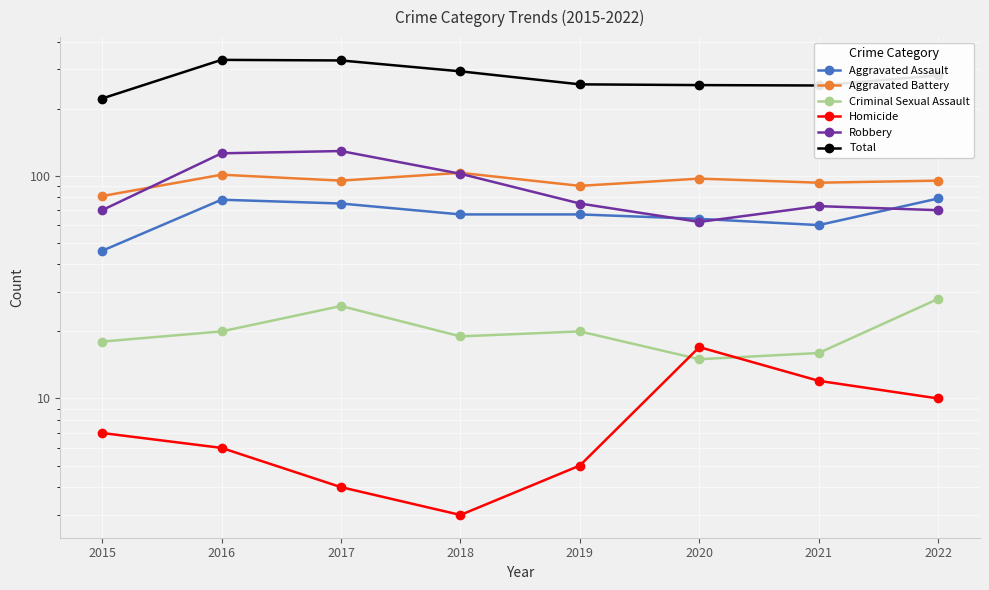

The value of Criminal Sexual Assault at 2018 is 19. True or false?

True